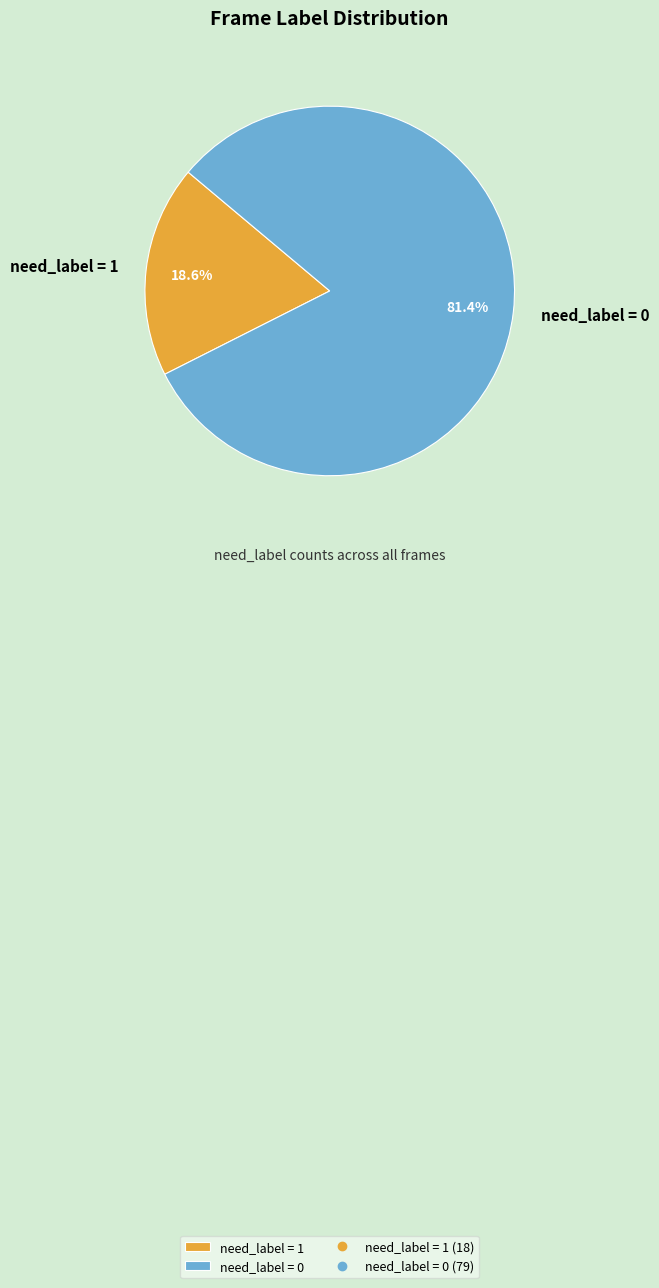

To the nearest percent, what is the combined percentage of need_label = 1 and need_label = 0?

100%